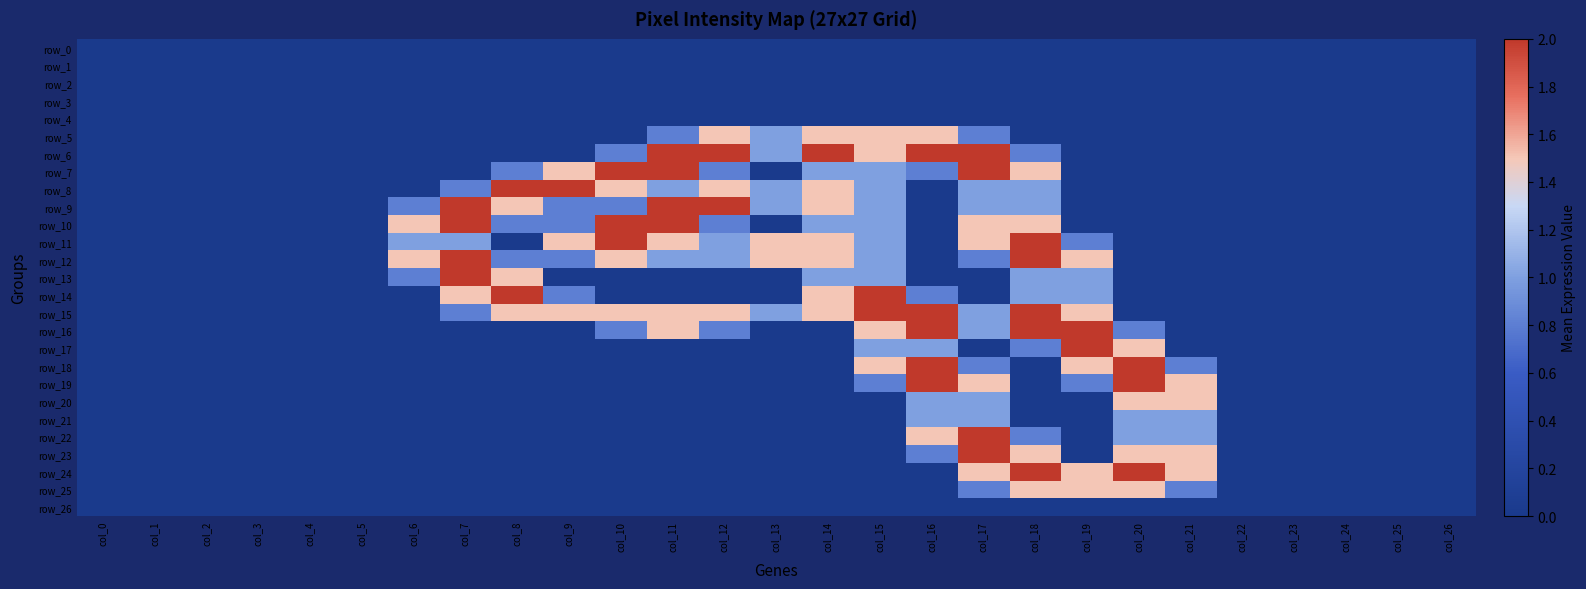

How many values in the row_15 series exceed 0?

13